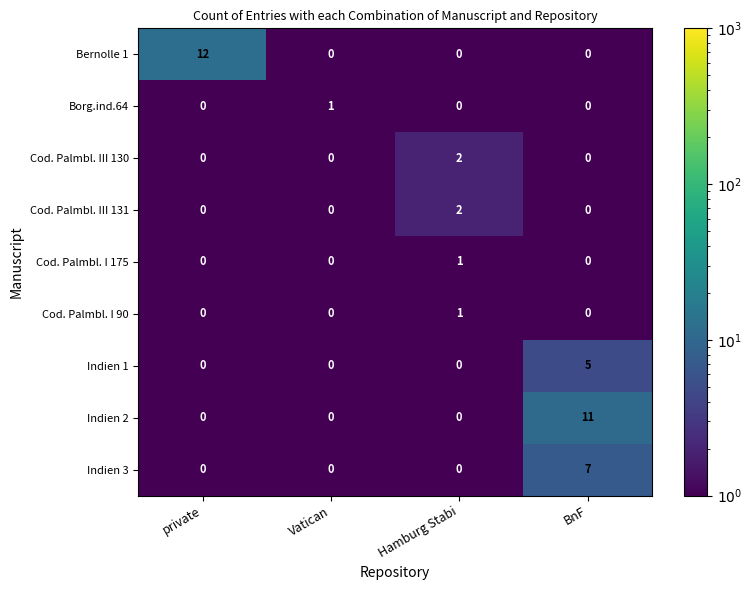

What is the greatest value displayed?

12